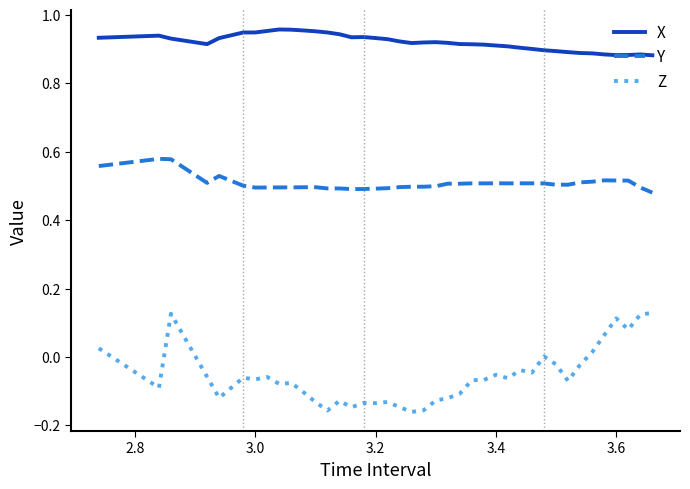

List the series in order of their peak value, lowest first.

Z, Y, X